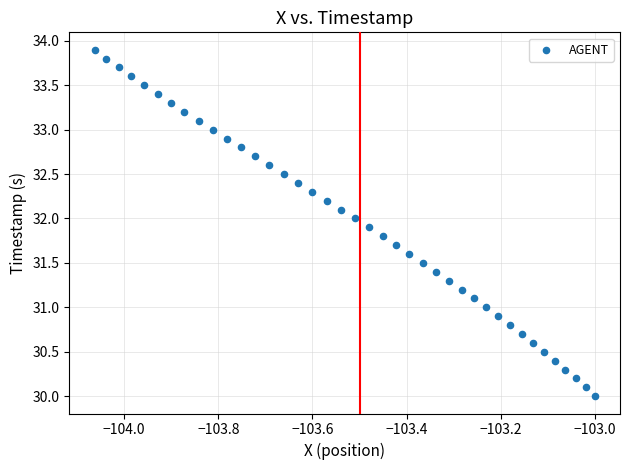

What is the range of X values (max minus min)?

1.1